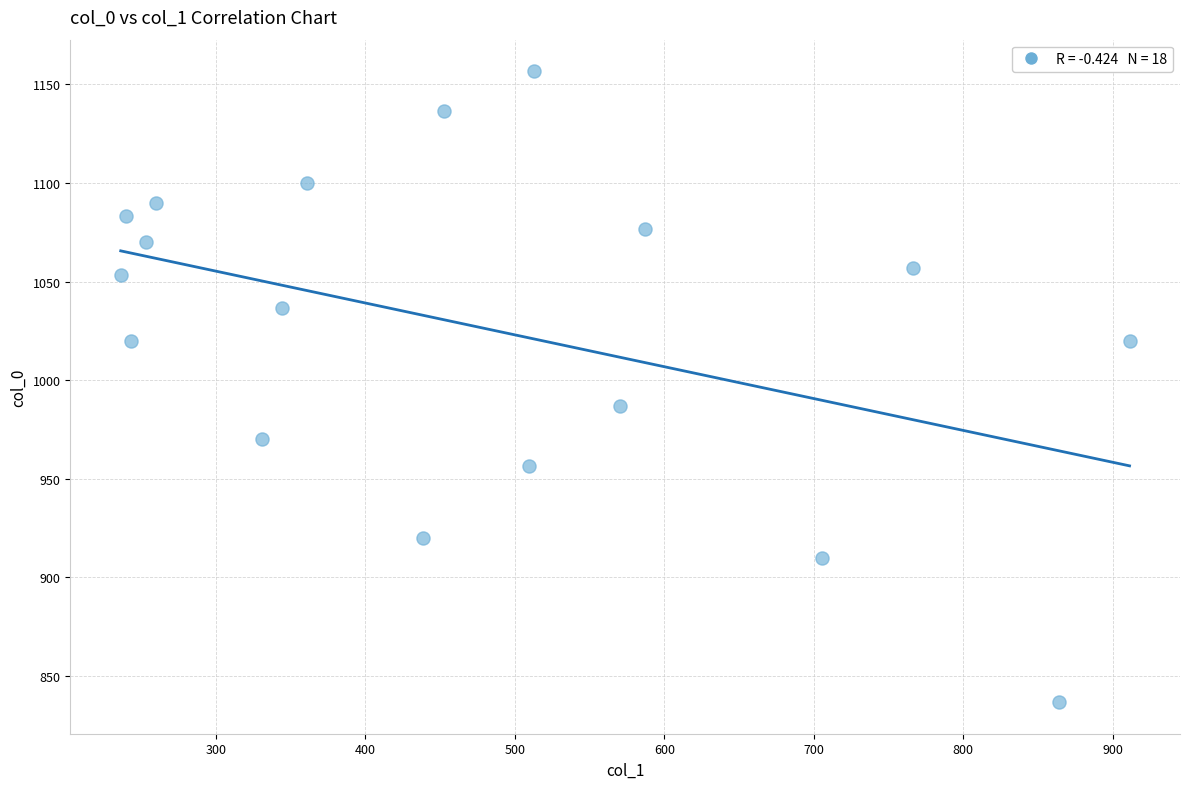

What Y value in the scatter plot is closest to 996?

986.7